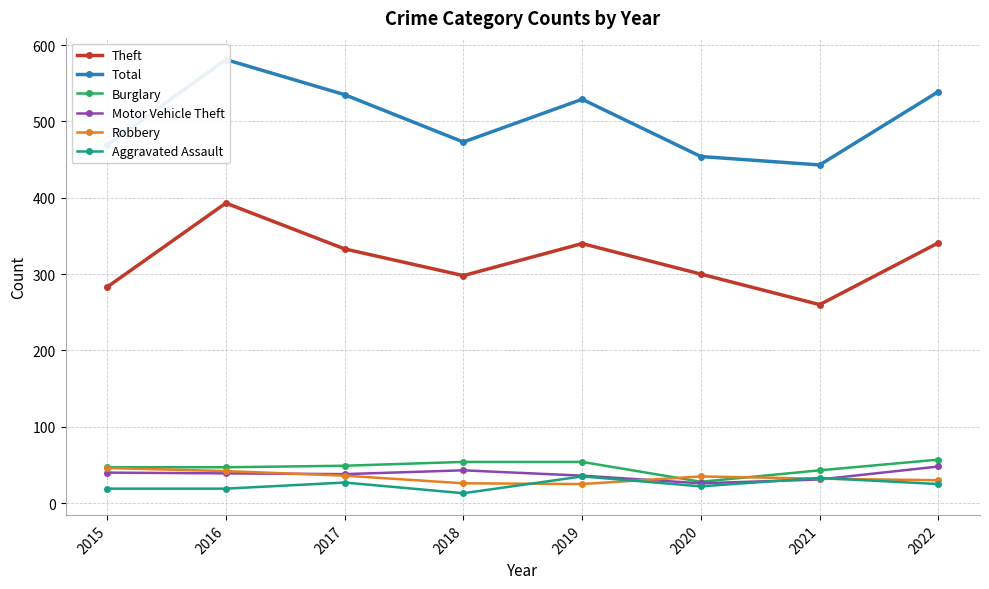

Reading right to left, what are all the values shown in this chart?

Theft: 2022=341	2021=260	2020=300	2019=340	2018=298	2017=333	2016=393	2015=283
Total: 2022=539	2021=443	2020=454	2019=529	2018=473	2017=535	2016=581	2015=469
Burglary: 2022=57	2021=43	2020=28	2019=54	2018=54	2017=49	2016=47	2015=47
Motor Vehicle Theft: 2022=48	2021=31	2020=26	2019=36	2018=43	2017=38	2016=39	2015=40
Robbery: 2022=30	2021=32	2020=35	2019=25	2018=26	2017=36	2016=42	2015=46
Aggravated Assault: 2022=25	2021=33	2020=22	2019=35	2018=13	2017=27	2016=19	2015=19